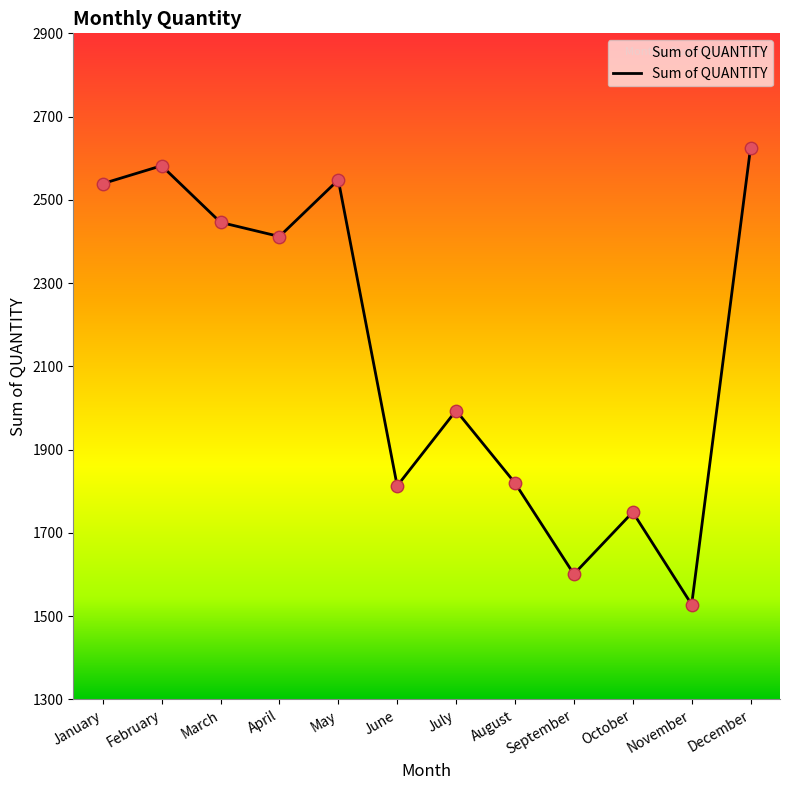

What is the change in value from March to November?

-918